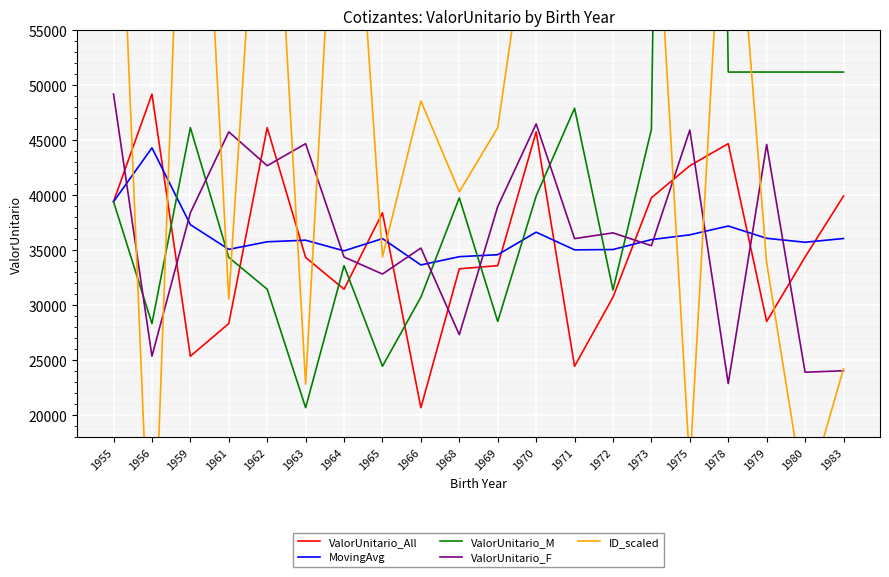

Between which two adjacent categories do ValorUnitario_All and ValorUnitario_M first intersect?

1956 and 1959